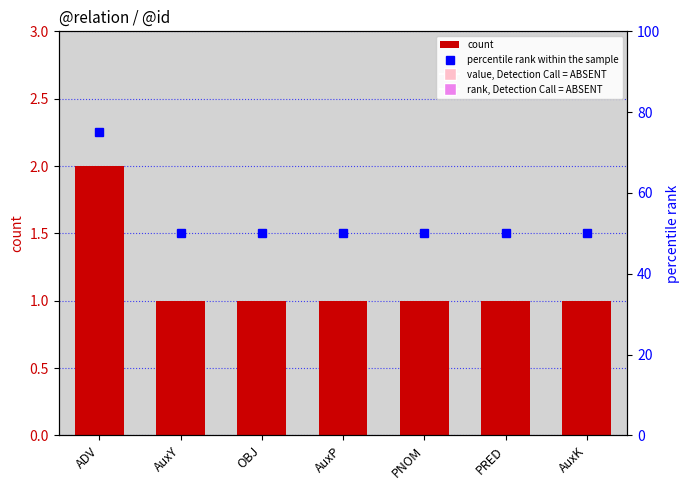

What is the spread (max minus min) of values at ADV?

73